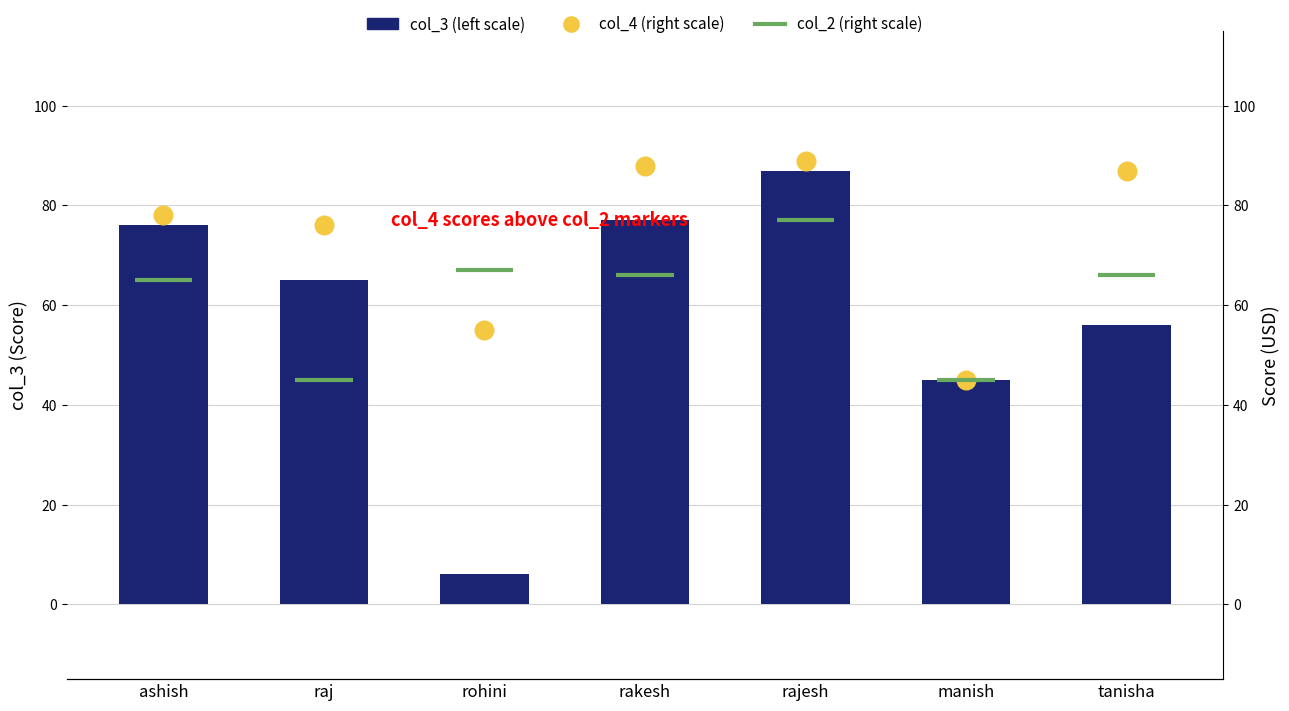

What are all the series names shown in the legend?

col_3 (left scale), col_4 (right scale)